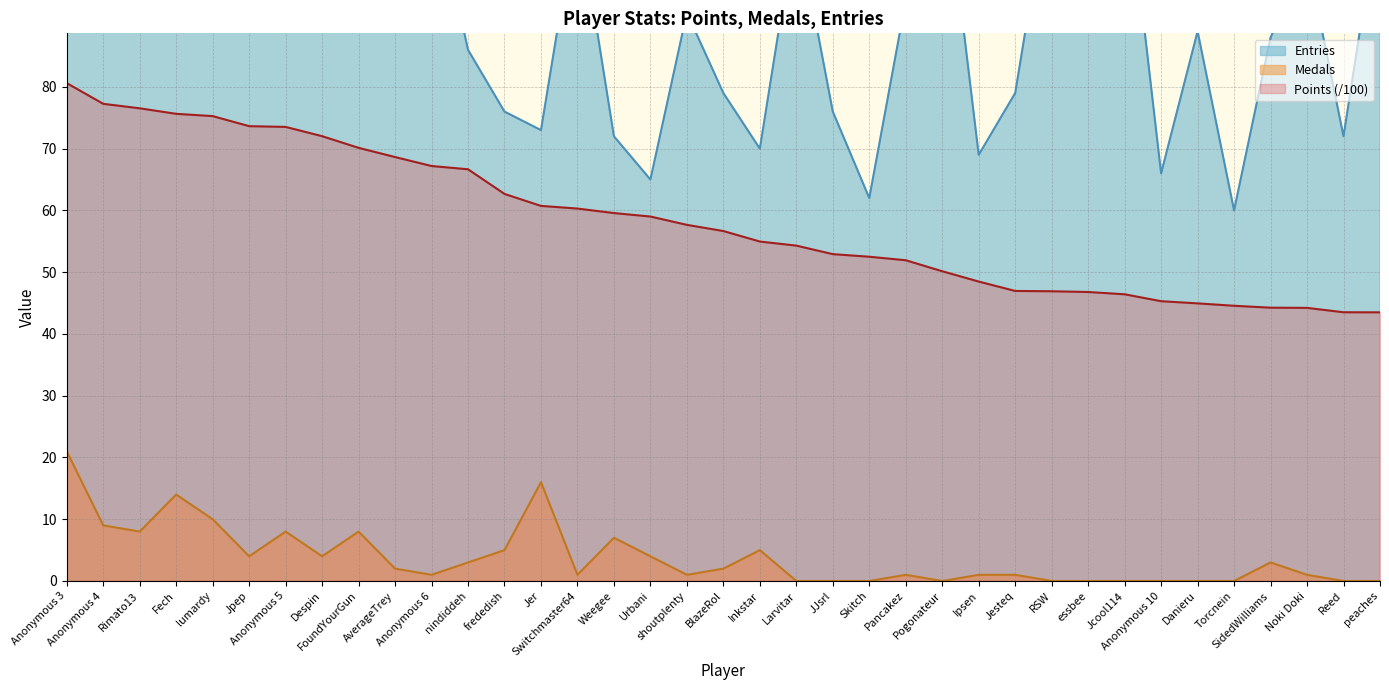

Where is the first local maximum for Medals?

Fech